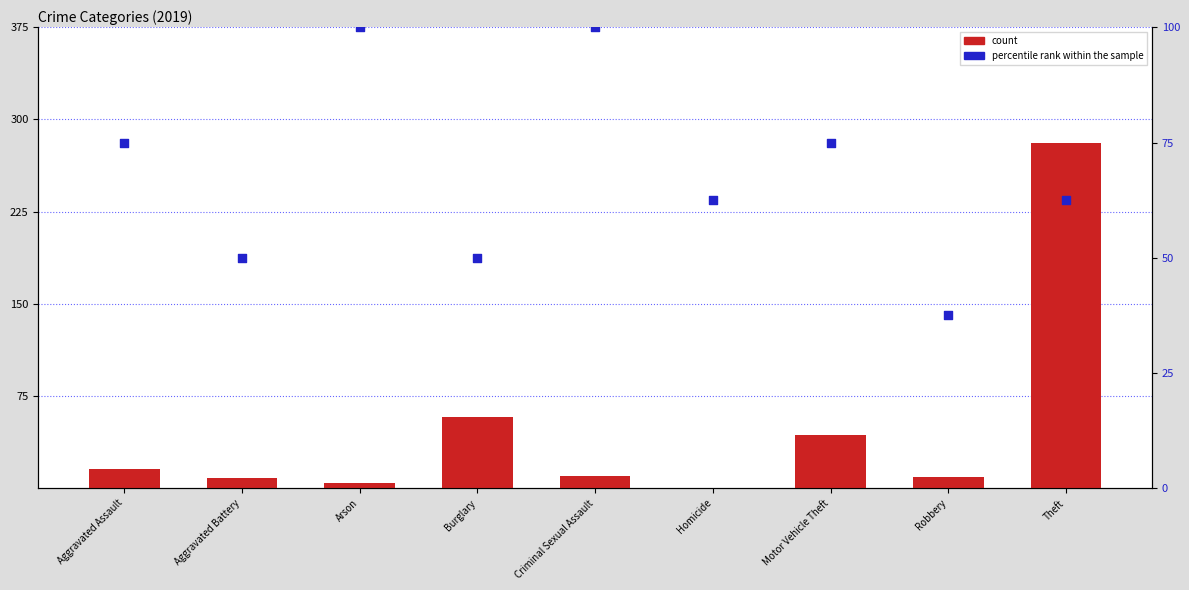

What is the total value across all series at Motor Vehicle Theft?

118.0